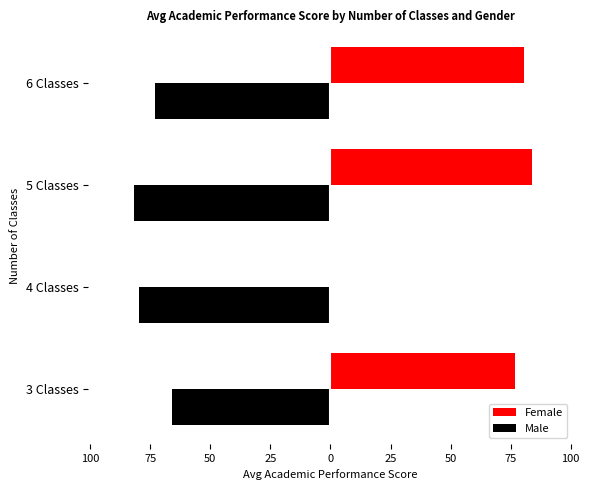

What are all the series names shown in the legend?

Female, Male